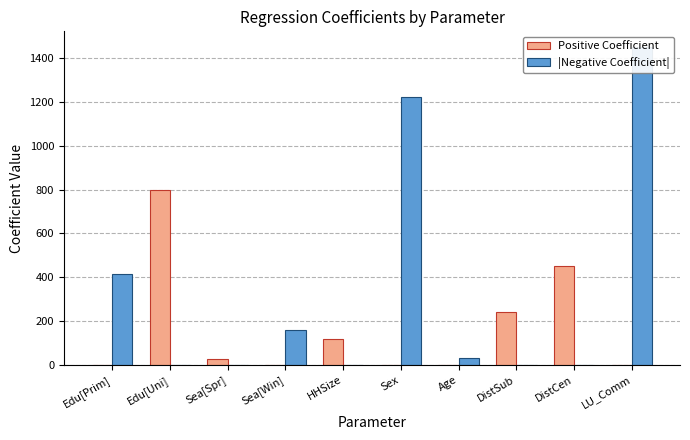

List the labels in order of Positive Coefficient value, largest first.

Edu[Uni], DistCen, DistSub, HHSize, Sea[Spr], Edu[Prim], Sea[Win], Sex, Age, LU_Comm